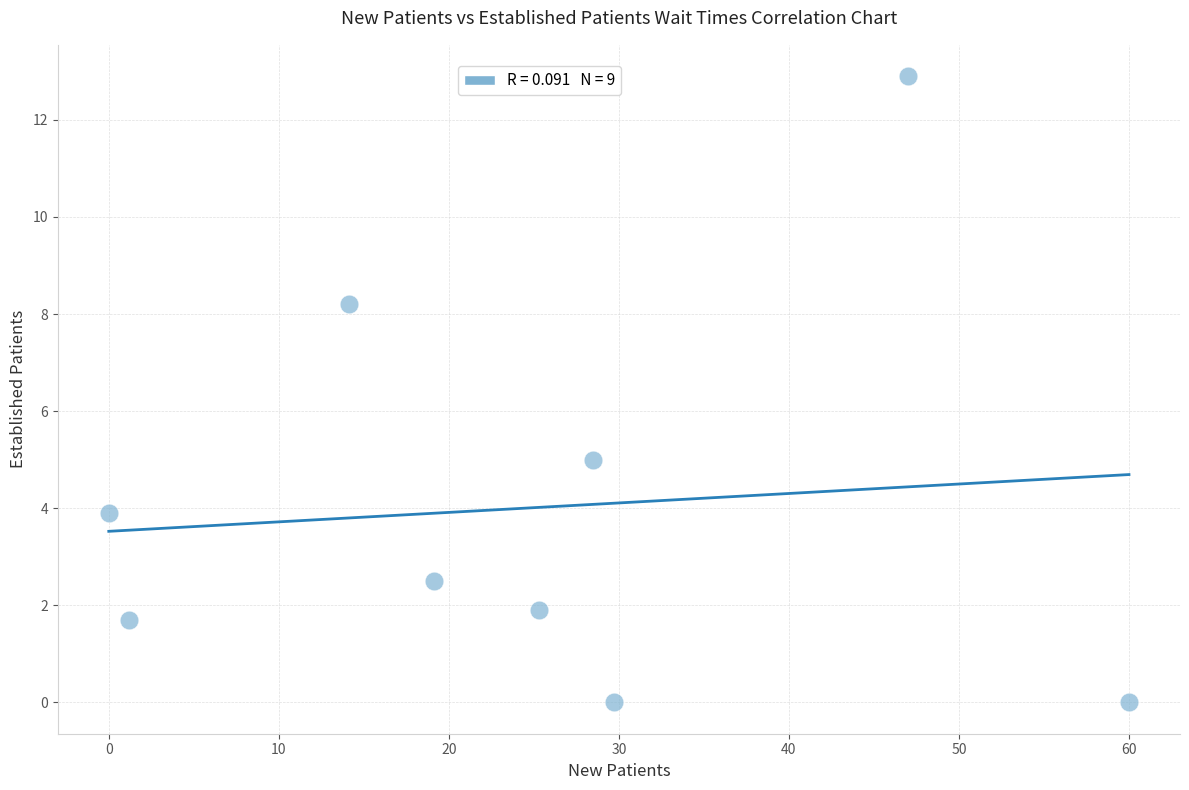

What Y value in the scatter plot is closest to 6?

5.0